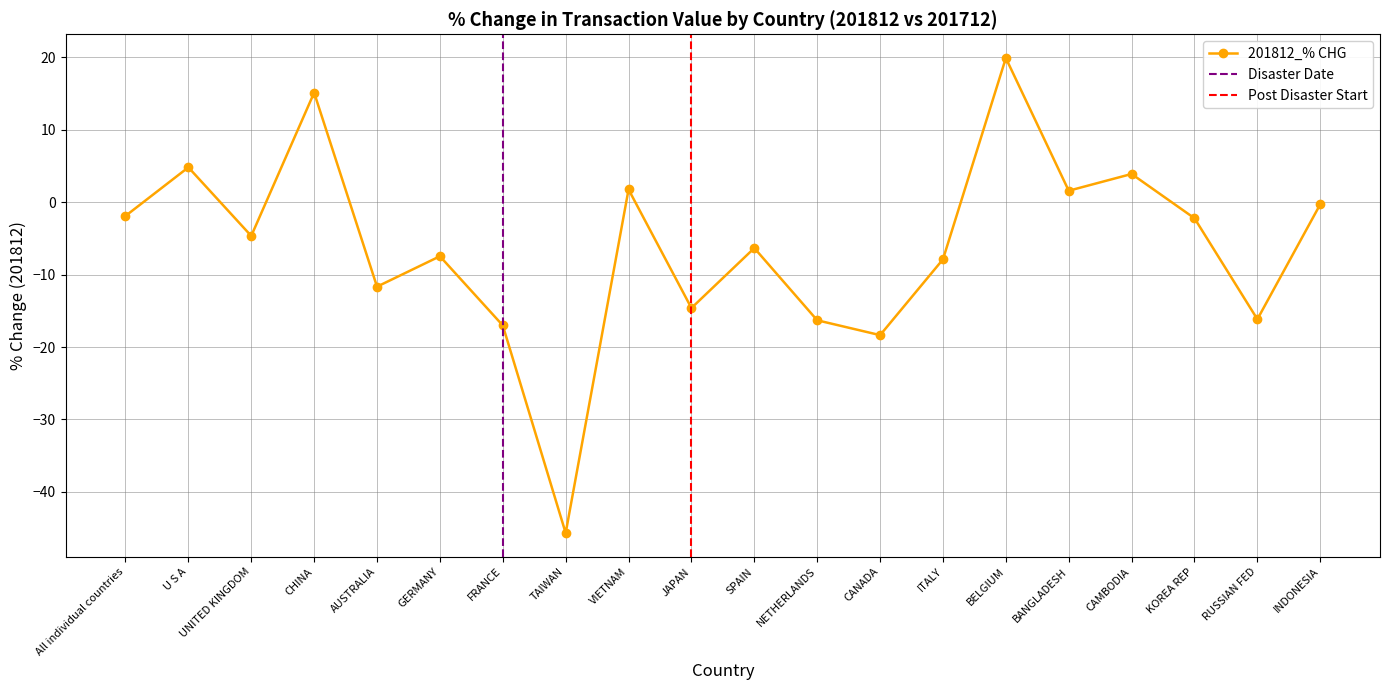

The value at VIETNAM is 2.5. True or false?

False